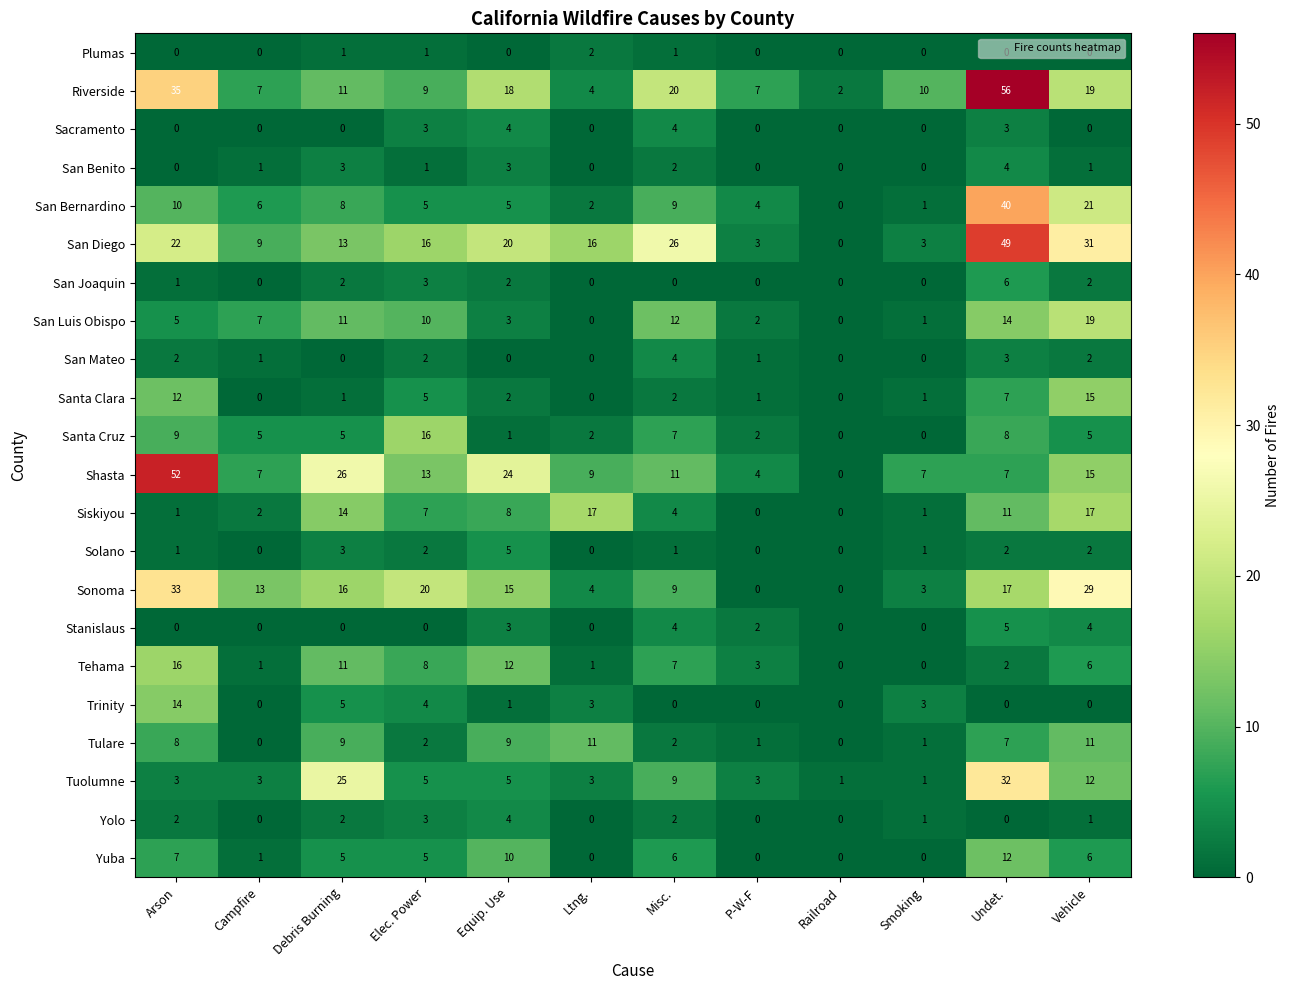

What is the highest value of the Trinity series?

14